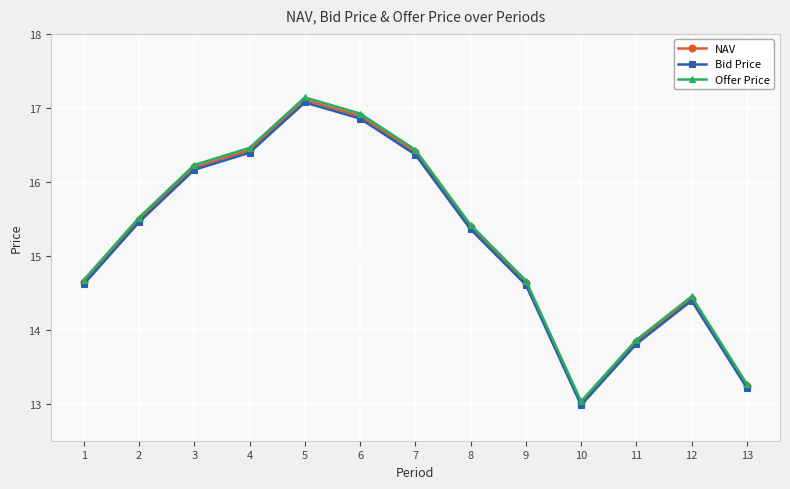

True or false: Bid Price and Offer Price intersect in this chart.

False